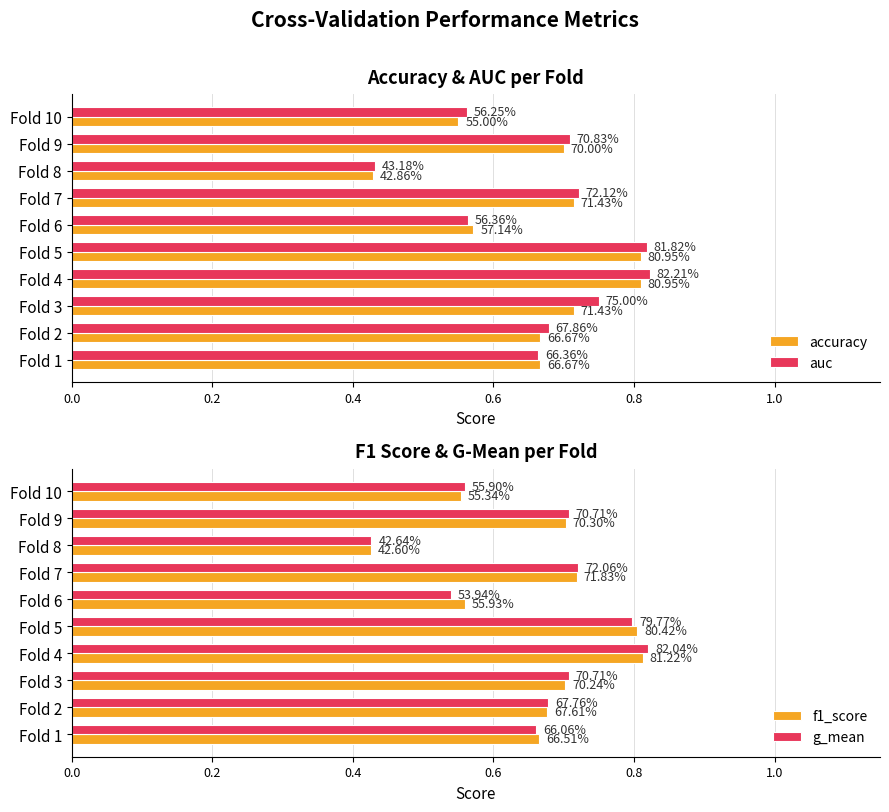

What are all the series names shown in the legend?

accuracy, auc, f1_score, g_mean